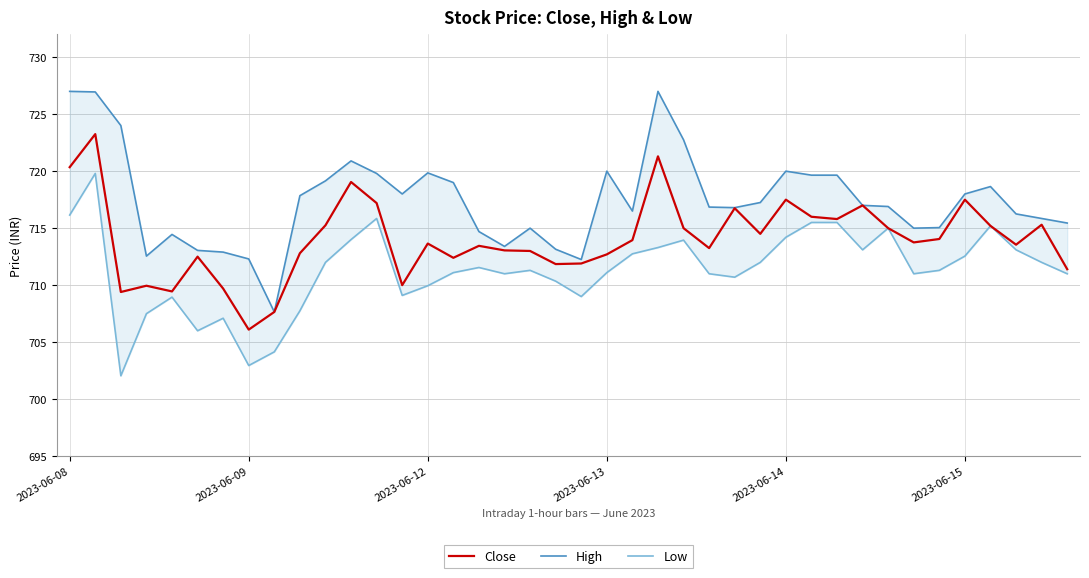

What is the sum of all High values?

28698.5